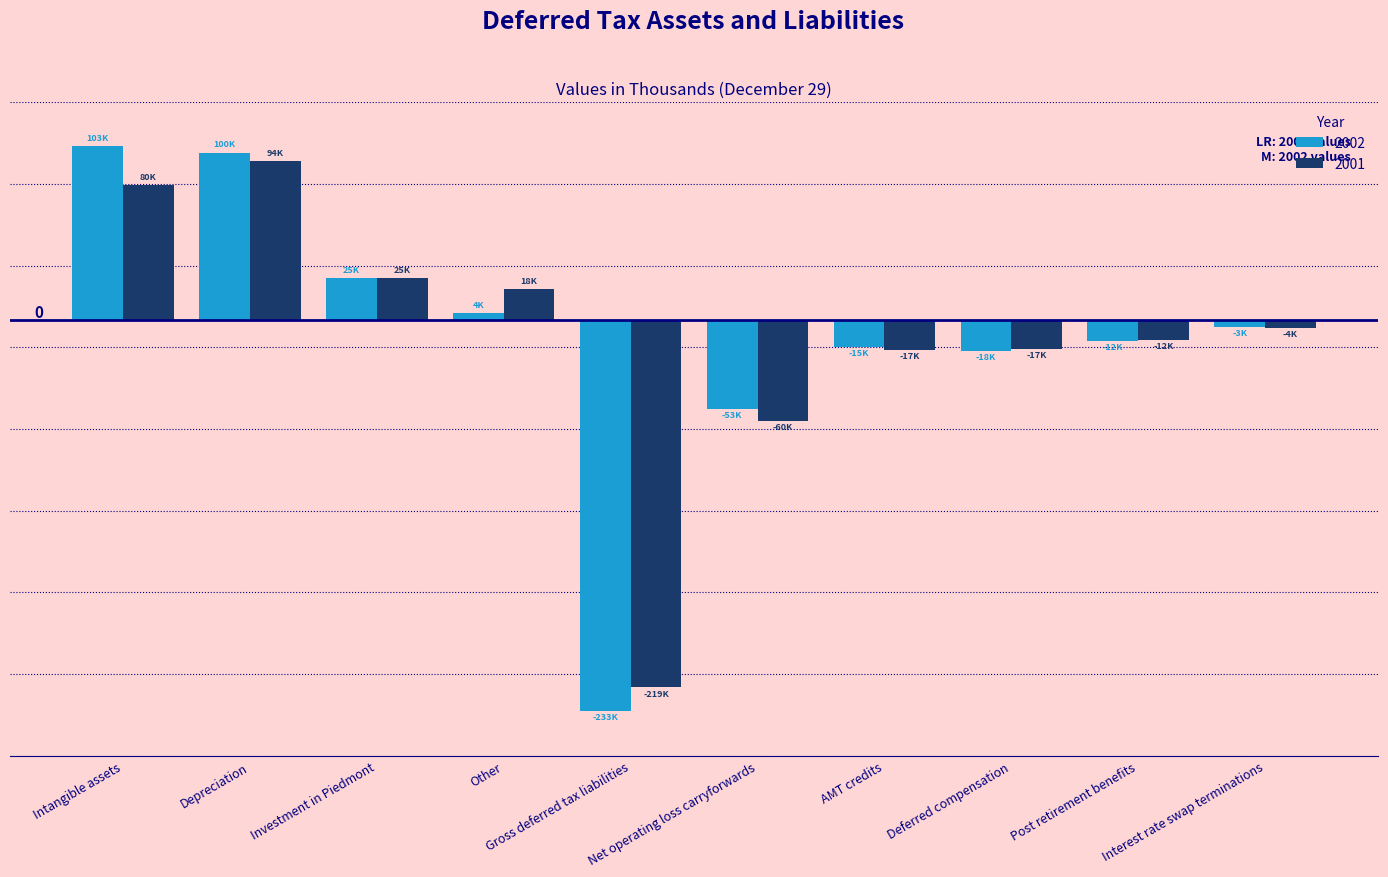

What is the sum of the 2001 values at Post retirement benefits and Net operating loss carryforwards?

-72435